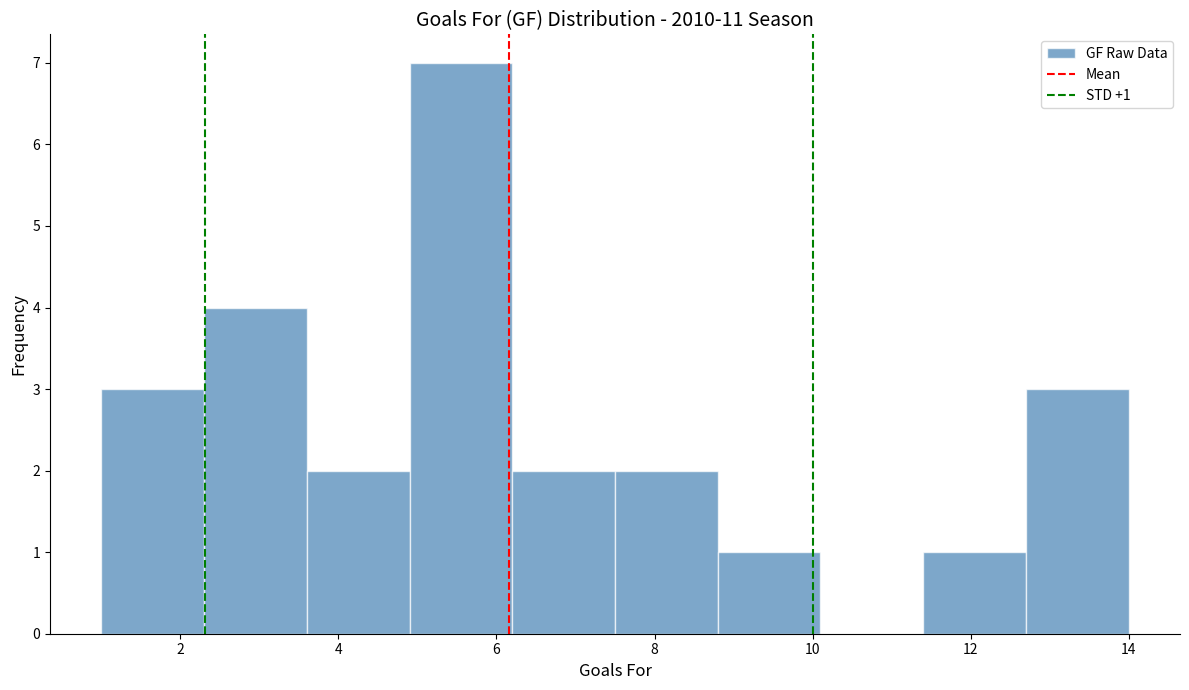

Which range on the x-axis has the tallest bar?

4.9 to 6.2